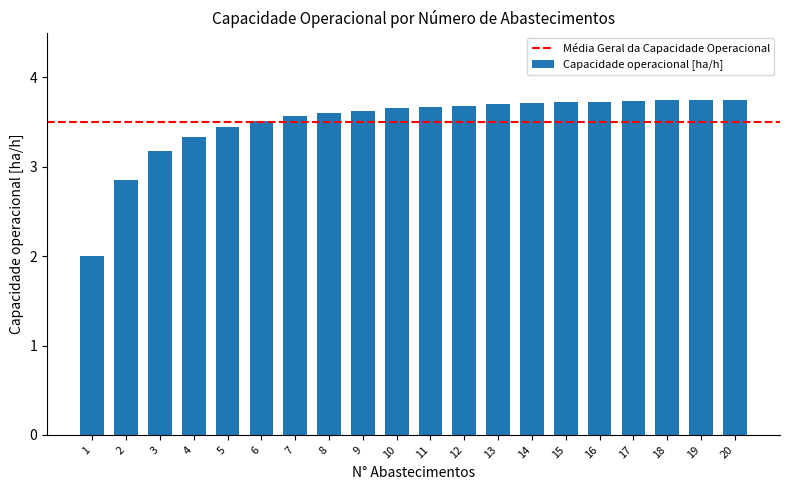

What is the value of the 4th bar from the left?

3.3